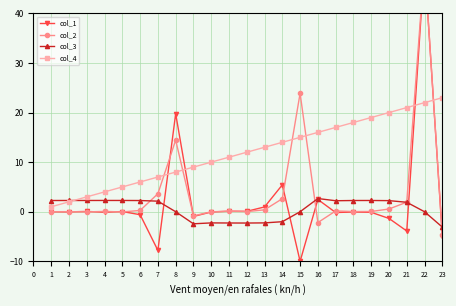

What is the value of the col_4 point at the 9th from the left?

9.0